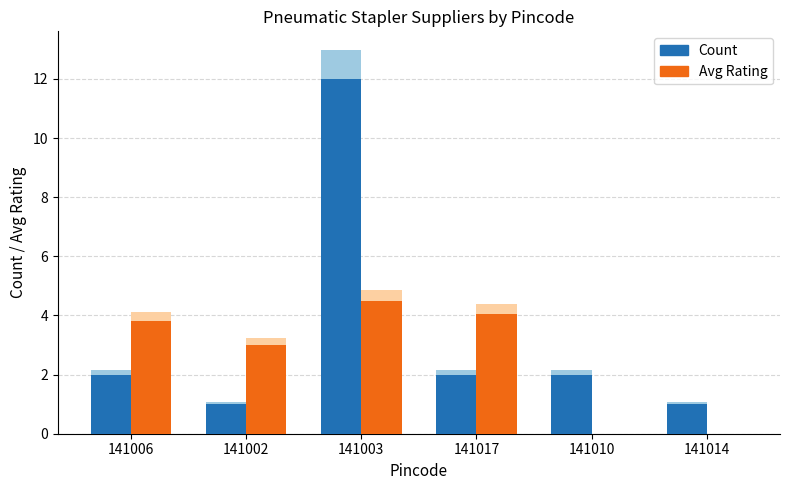

Which has a higher value, 141003 or 141010?

141003